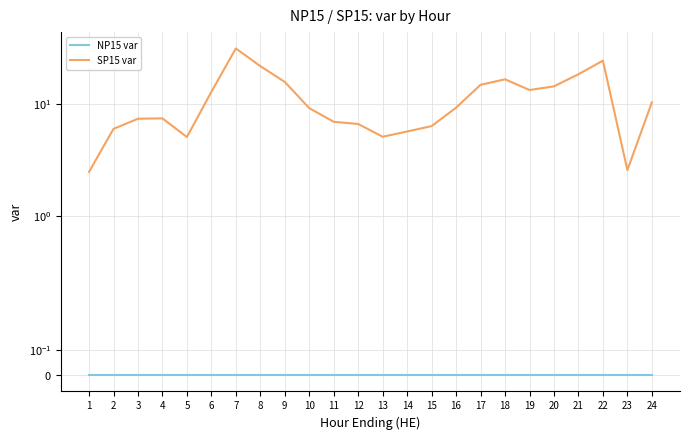

True or false: SP15 var has more than 0 points higher than both neighbors.

True